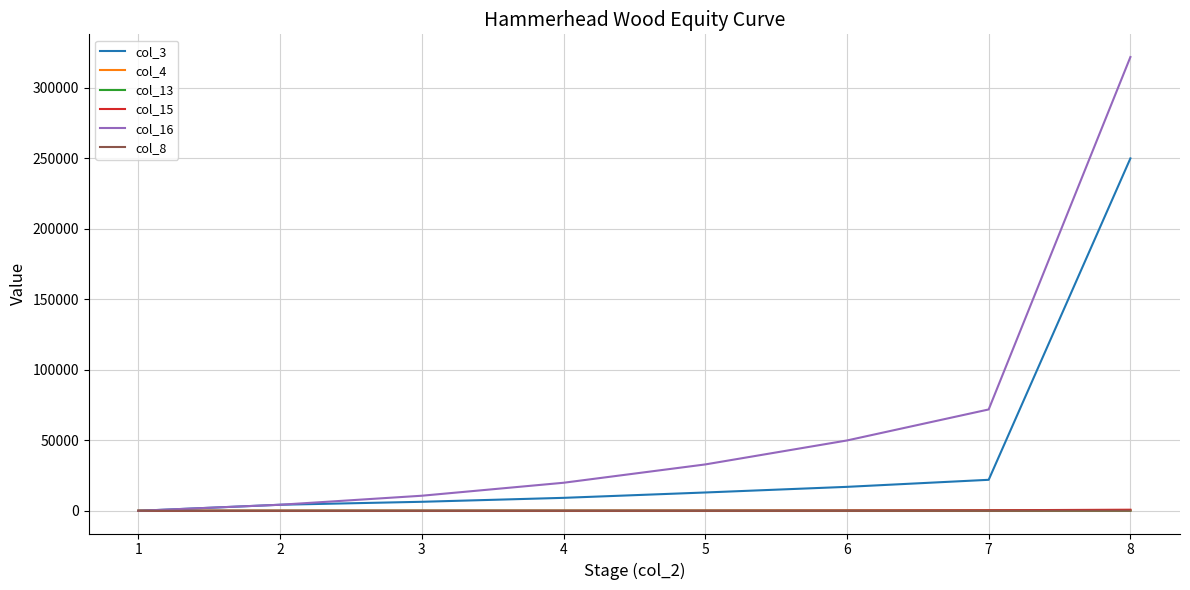

Is the value of col_8 at 1 greater than the value of col_16 at 3?

No